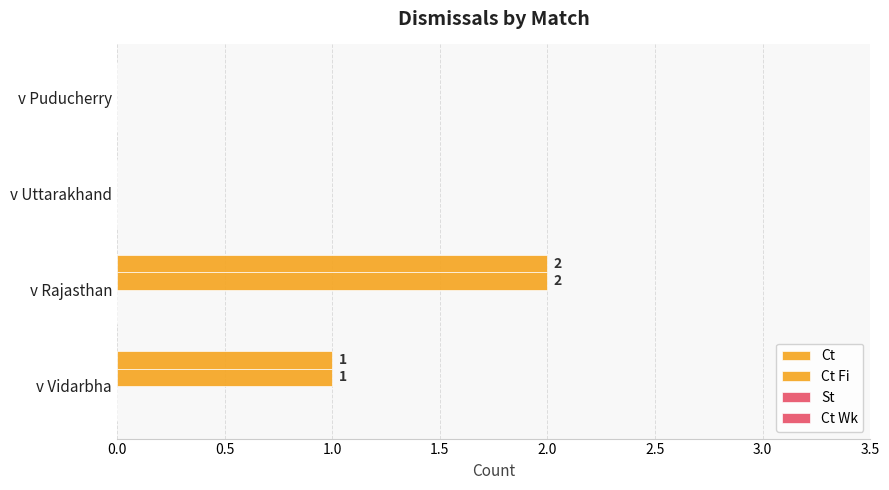

Which series has the largest total across all categories?

Ct